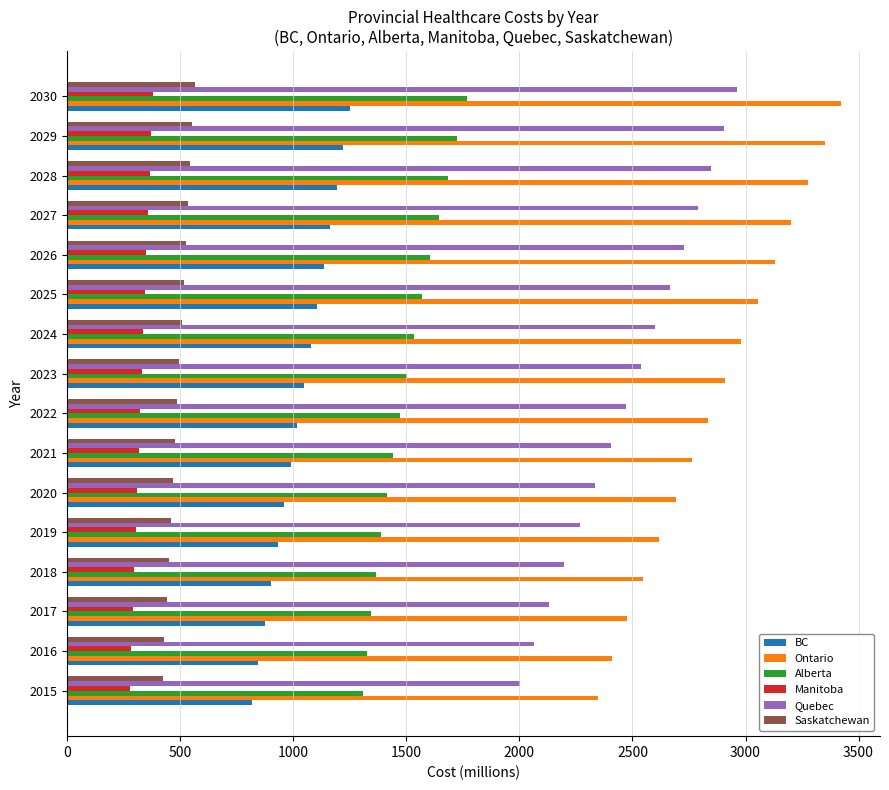

Which series has the largest total across all categories?

Ontario